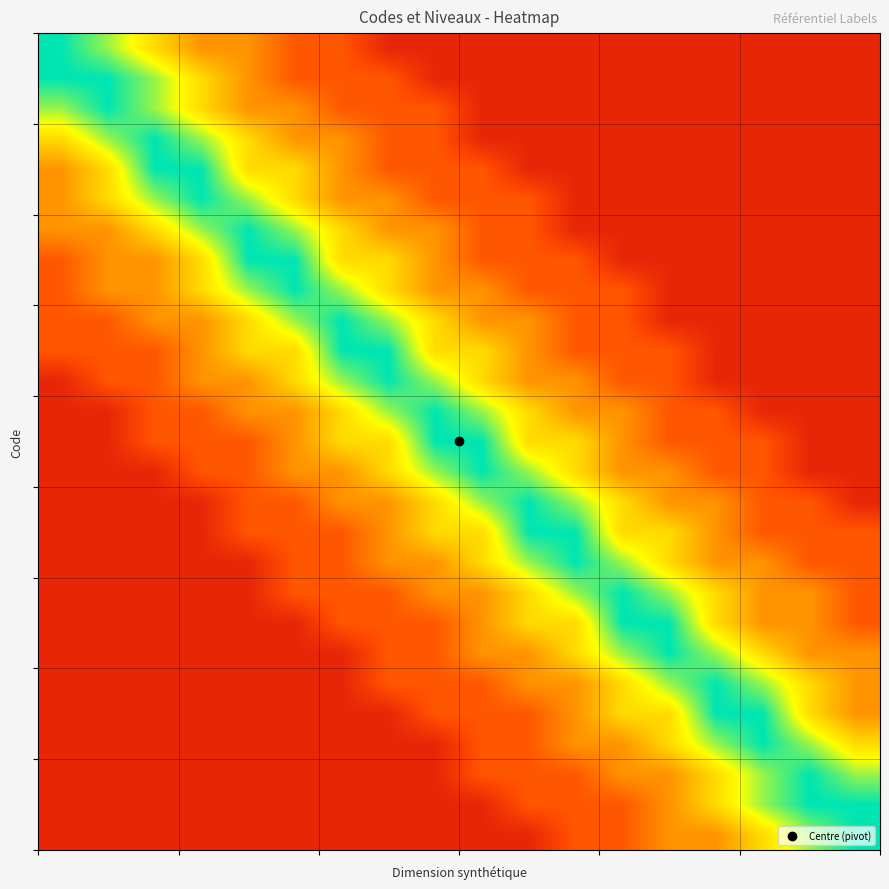

Count the number of data series in this chart.

27